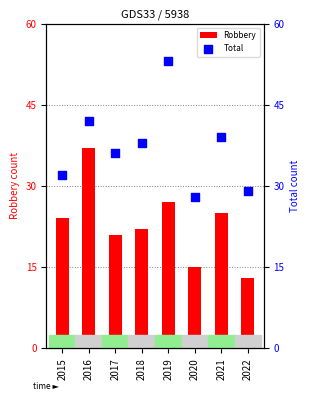

At how many categories does at least one series exceed 27?

8